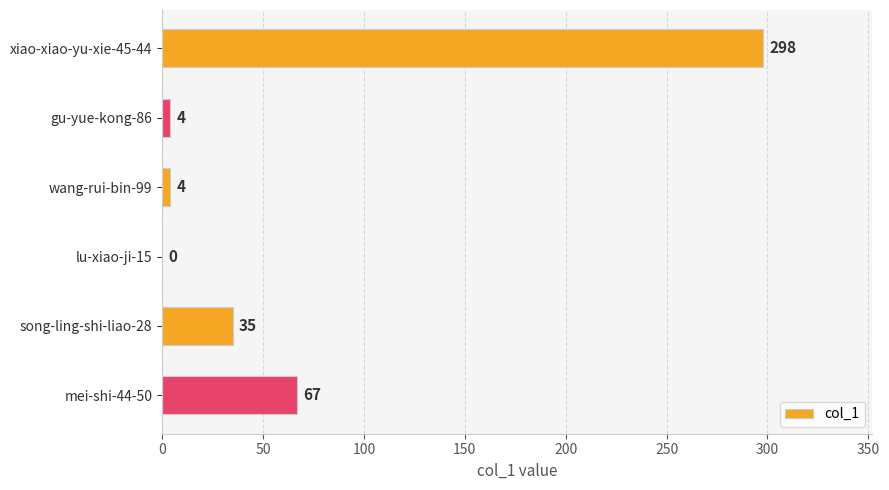

How many distinct data groups are displayed?

1